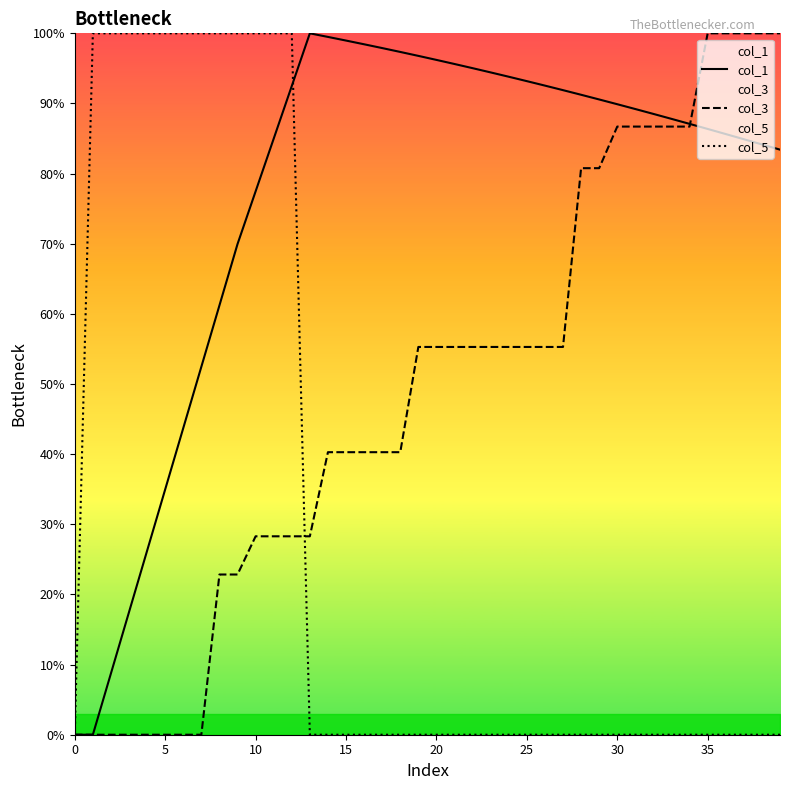

Reading right to left, transcribe all the data shown in this chart.

col_1: 83.4	84.2	84.9	85.6	86.4	87.1	87.8	88.5	89.2	89.9	90.6	91.2	91.9	92.5	93.2	93.8	94.4	95.0	95.6	96.2	96.8	97.3	97.9	98.4	99.0	99.5	100.0	92.5	85.0	77.5	70.0	61.2	52.5	43.7	35.0	26.2	17.5	8.7	0.0	0.0
col_3: 100.0	100.0	100.0	100.0	100.0	86.7	86.7	86.7	86.7	86.7	80.8	80.8	55.3	55.3	55.3	55.3	55.3	55.3	55.3	55.3	55.3	40.3	40.3	40.3	40.3	40.3	28.3	28.3	28.3	28.3	22.8	22.8	0.0	0.0	0.0	0.0	0.0	0.0	0.0	0.0
col_5: 0.0	0.0	0.0	0.0	0.0	0.0	0.0	0.0	0.0	0.0	0.0	0.0	0.0	0.0	0.0	0.0	0.0	0.0	0.0	0.0	0.0	0.0	0.0	0.0	0.0	0.0	0.0	100.0	100.0	100.0	100.0	100.0	100.0	100.0	100.0	100.0	100.0	100.0	100.0	0.0